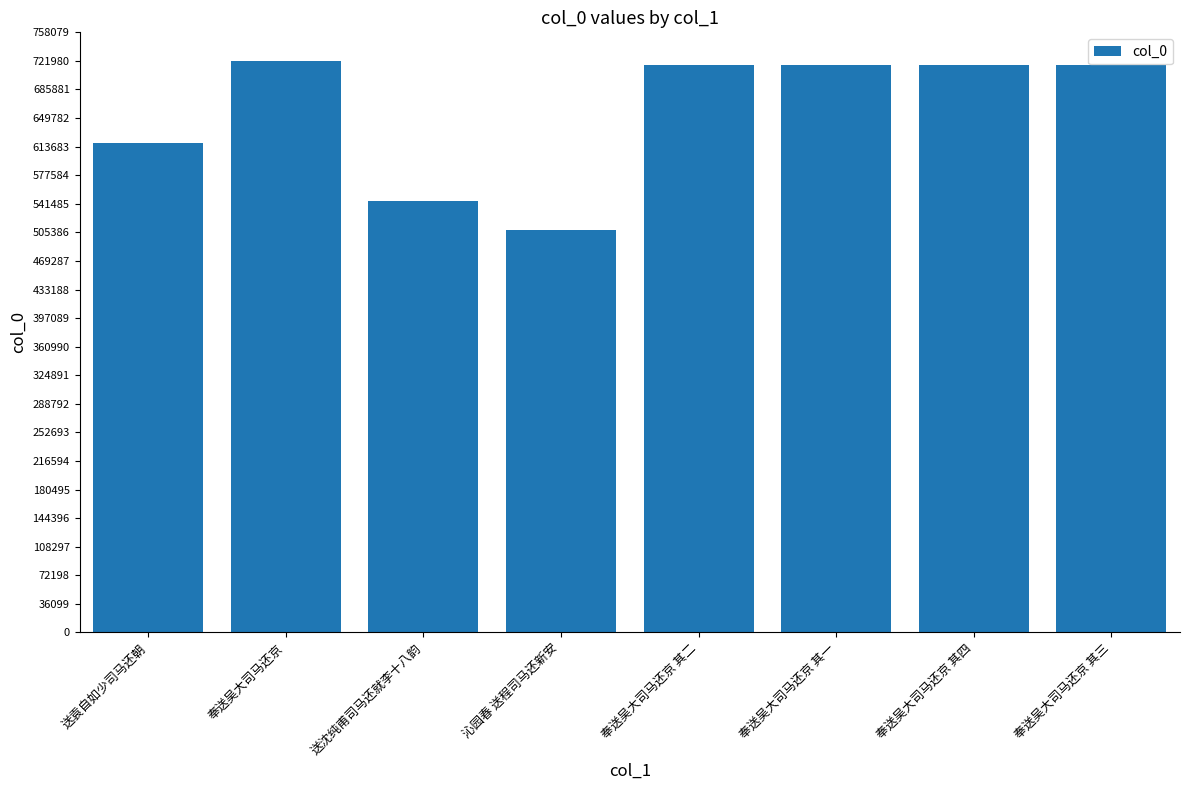

What is the label of the 7th bar from the left?

奉送吴大司马还京 其四